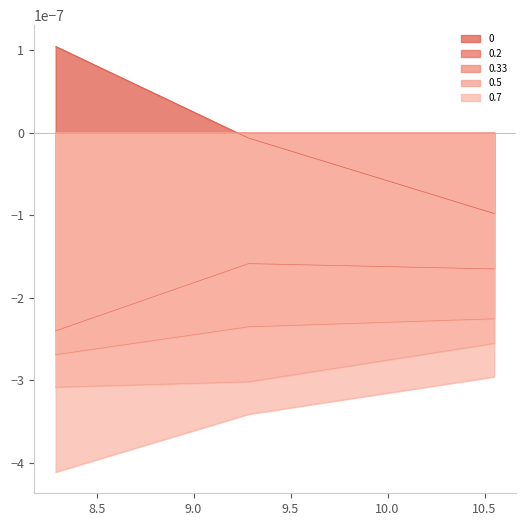

At how many categories does at least one series exceed 0?

1